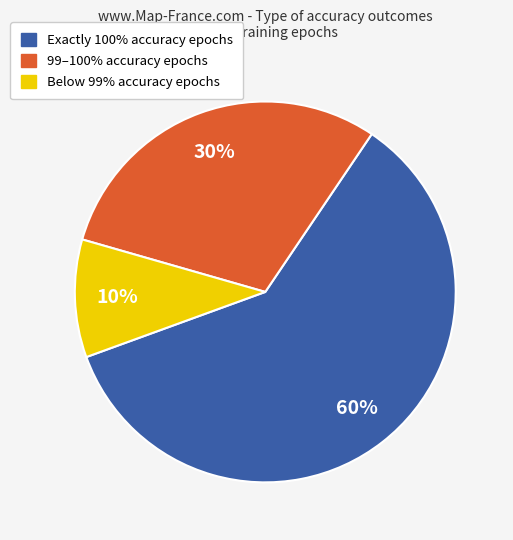

Which category has the biggest portion of the pie?

Exactly 100% accuracy epochs